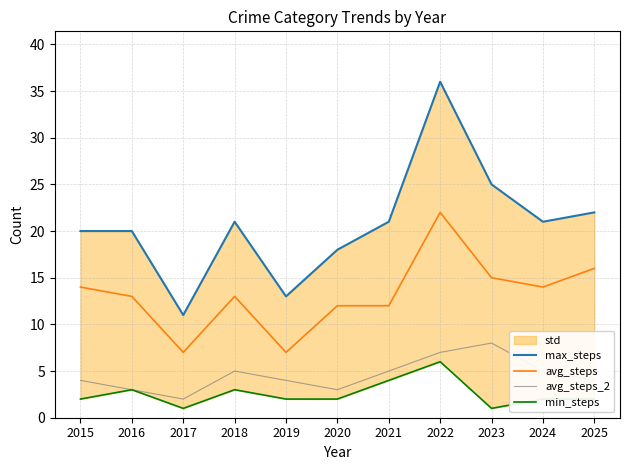

True or false: max_steps has more than 0 points higher than both neighbors.

True